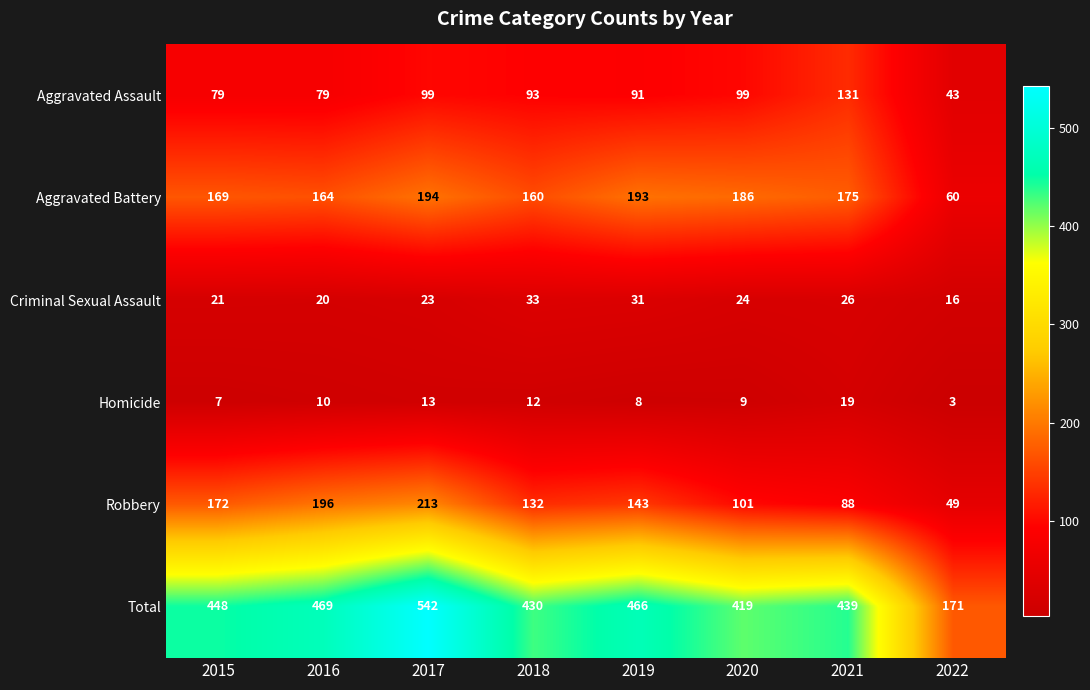

At which label is Aggravated Assault closest to 87?

2019